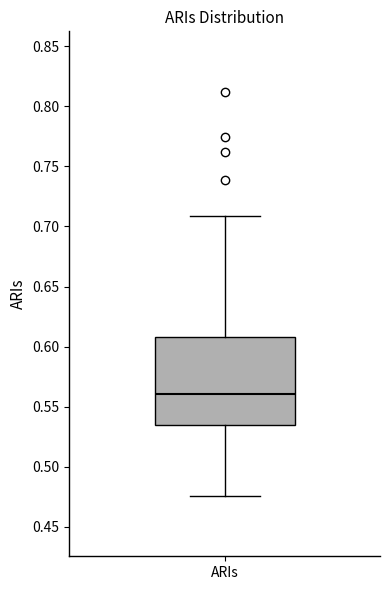

Read this box plot against the y-axis: the position of the median line, the range covered by the box, and the ends of both whiskers. The values are not printed on the chart, so give them approximately, as read against the axis.

median 0.560, box 0.535 to 0.610, whiskers 0.475 to 0.710